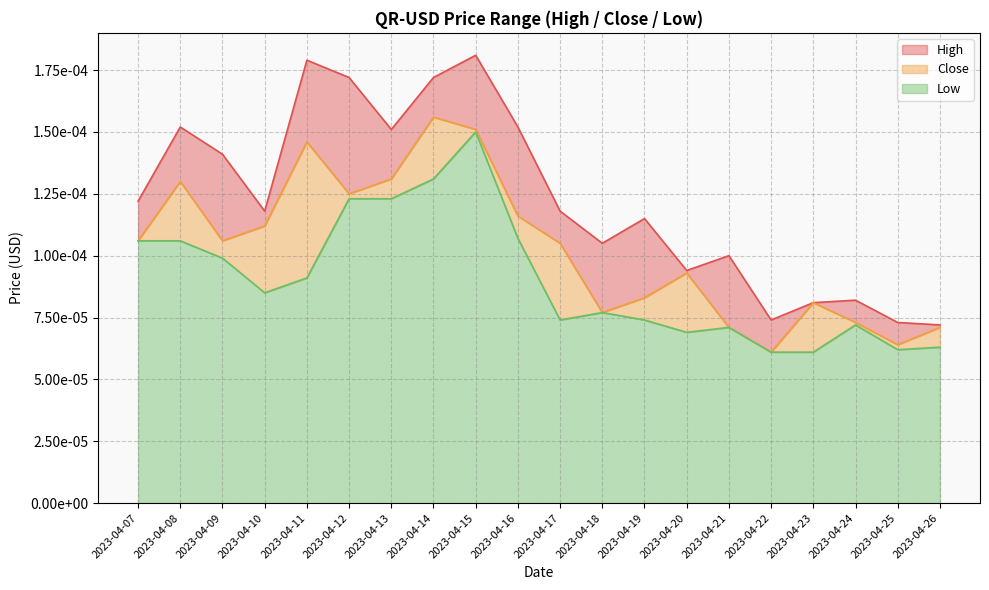

List the series in order of their overall mean, highest first.

High, Close, Low